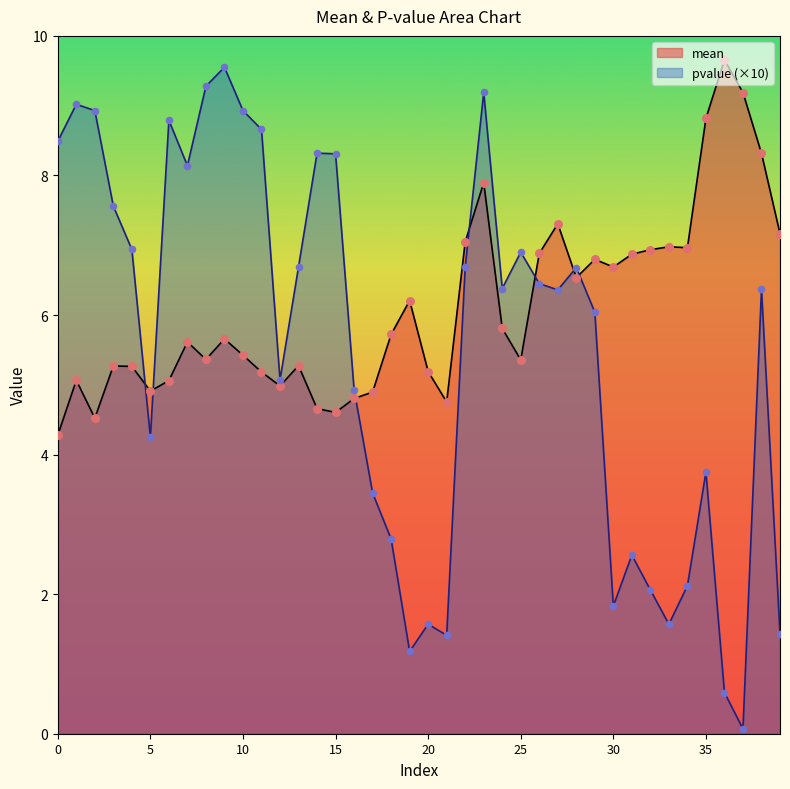

What is the total value across all series at 37?

9.3